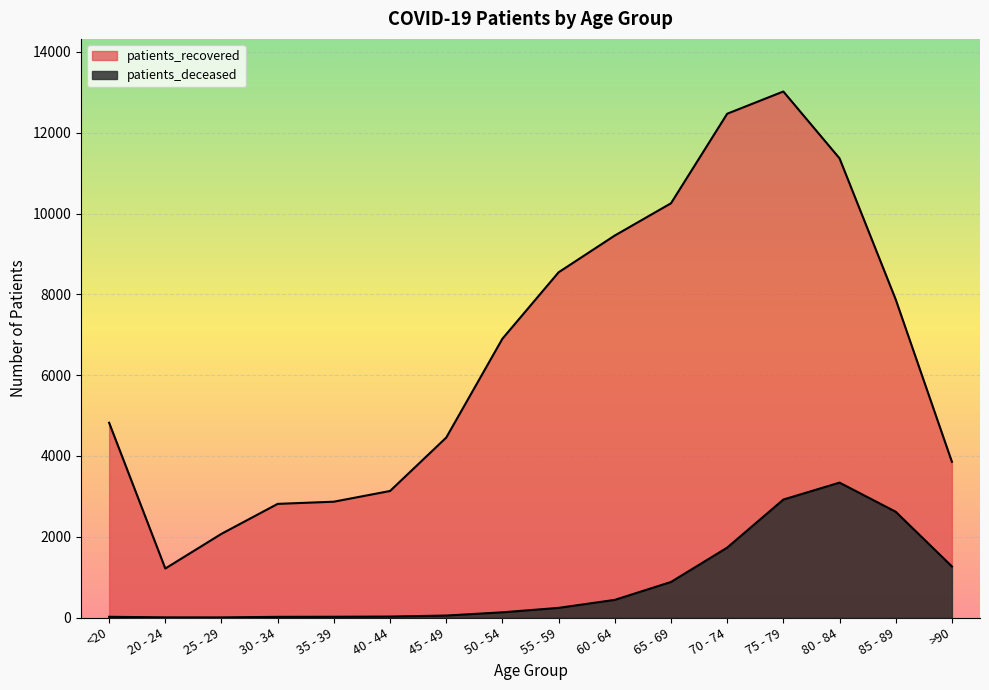

Does the chart display data point markers on the line(s)?

No